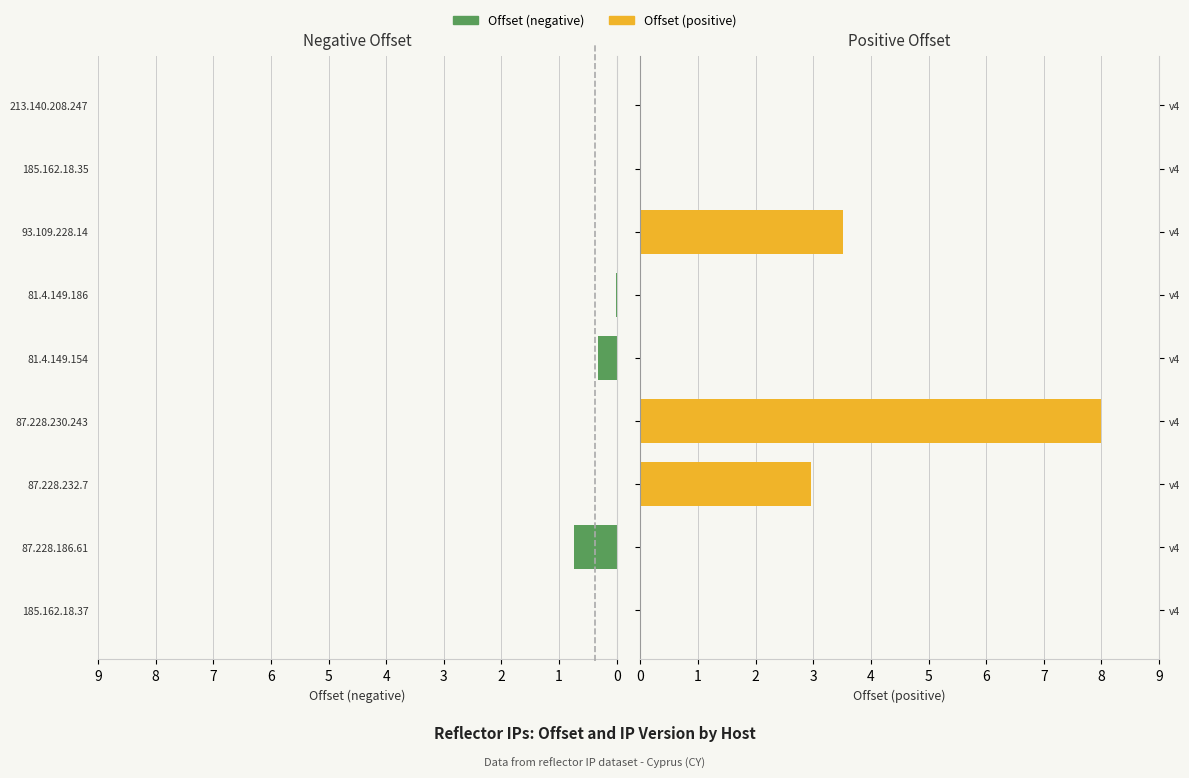

Which series has the widest spread of values?

Offset (positive)